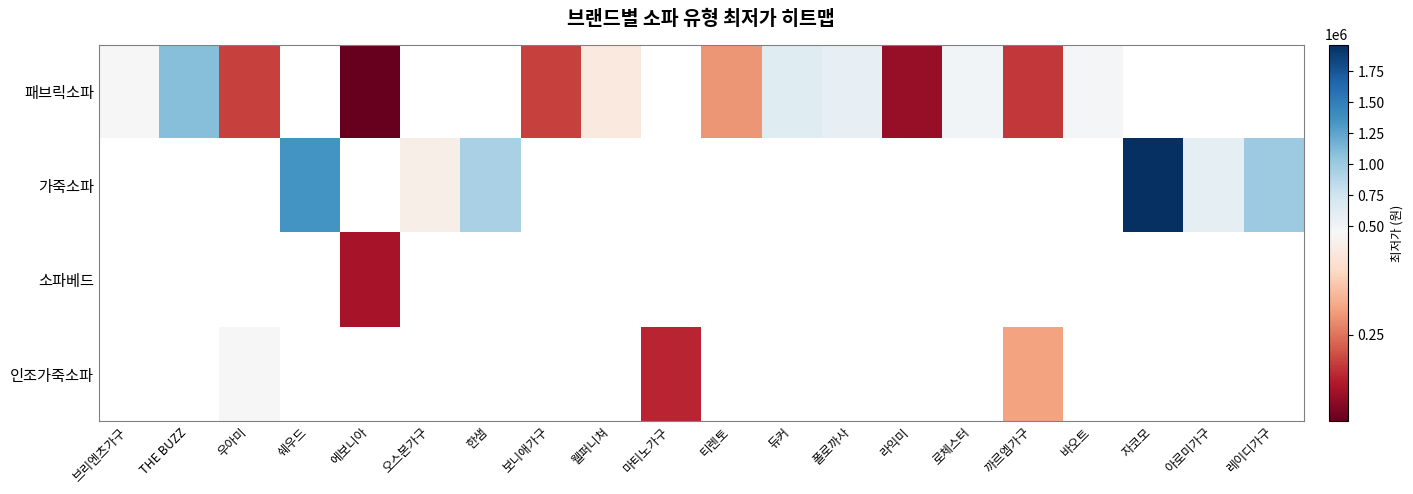

At which category does the chart reach its peak across all series?

자코모